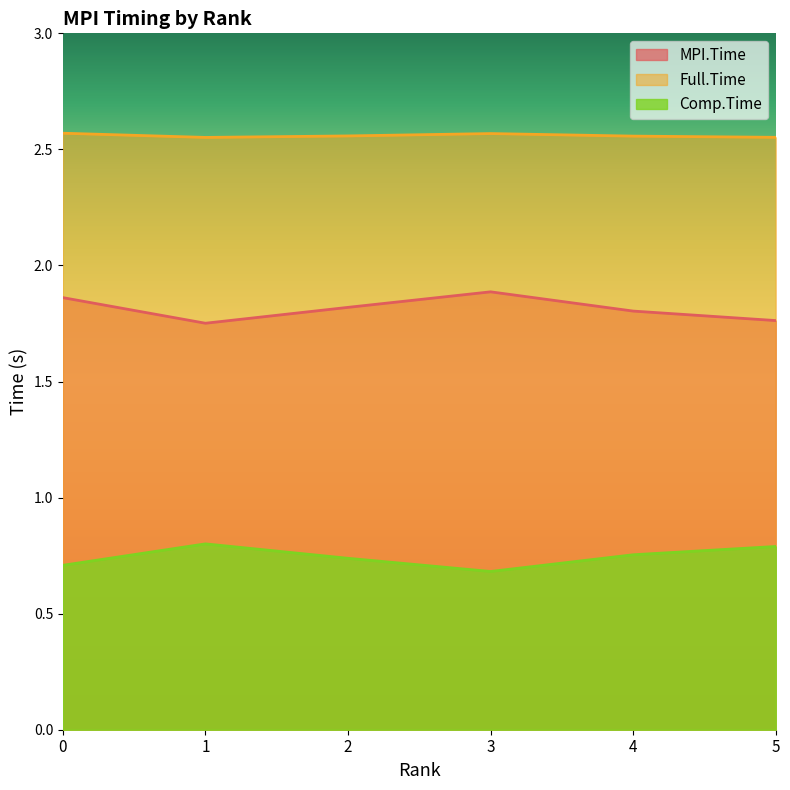

The value of Full.Time at 3 is 1.6. True or false?

False